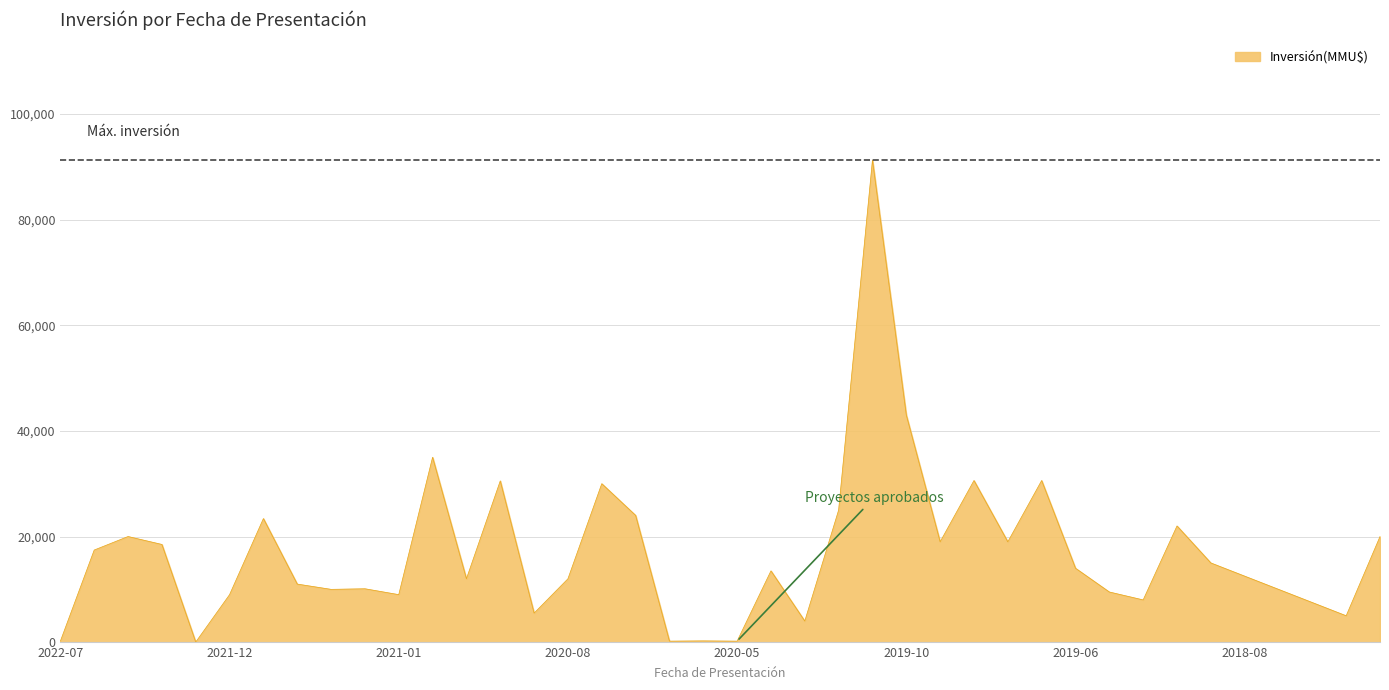

What is the difference between the maximum and minimum values?

91227